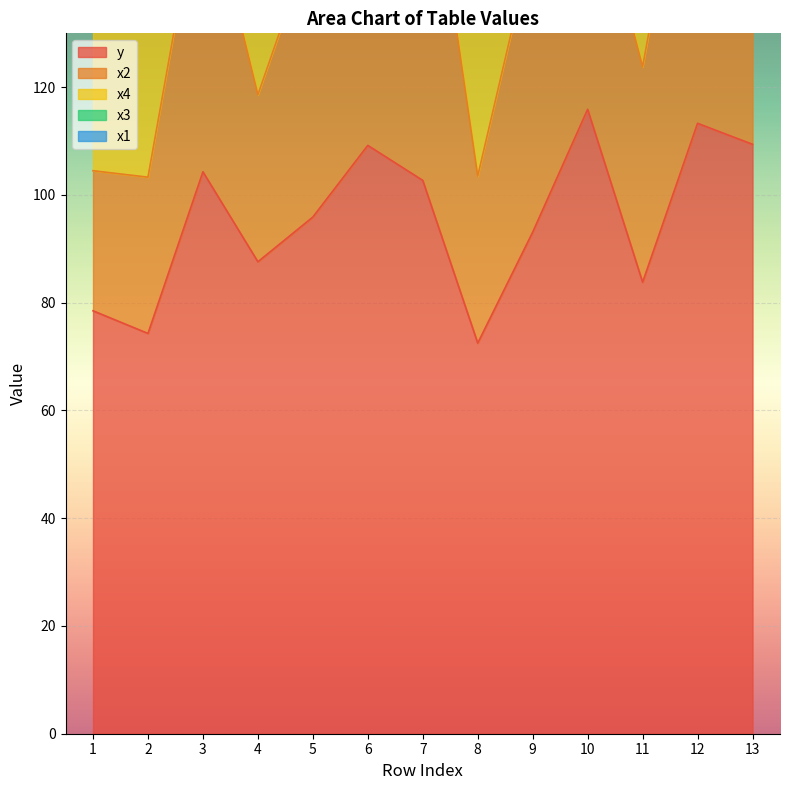

Is it true that x1 equals 11.0 at 4?

True